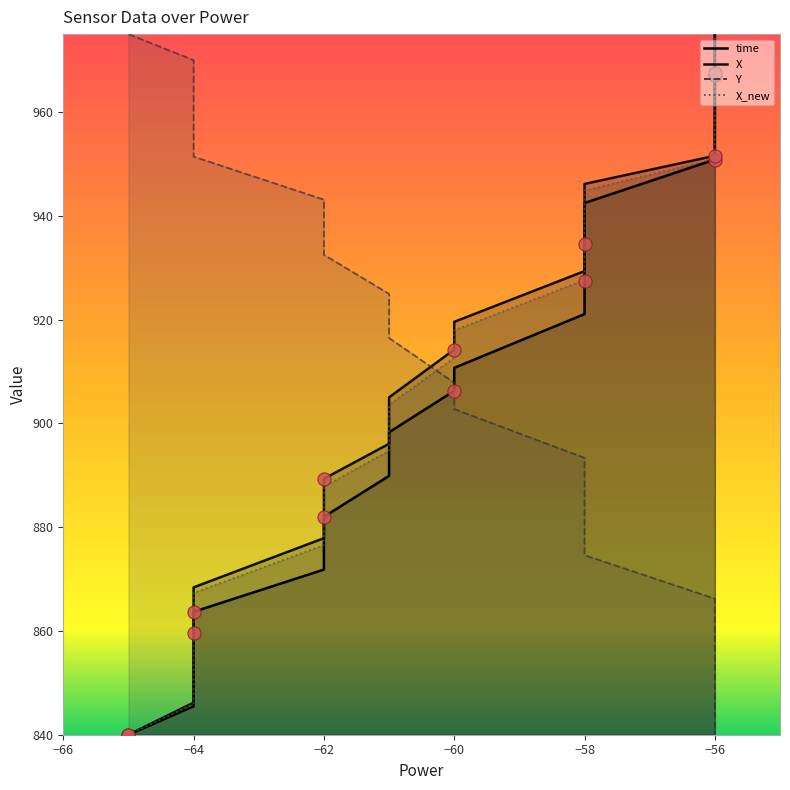

Which series has the widest spread of Y values?

time